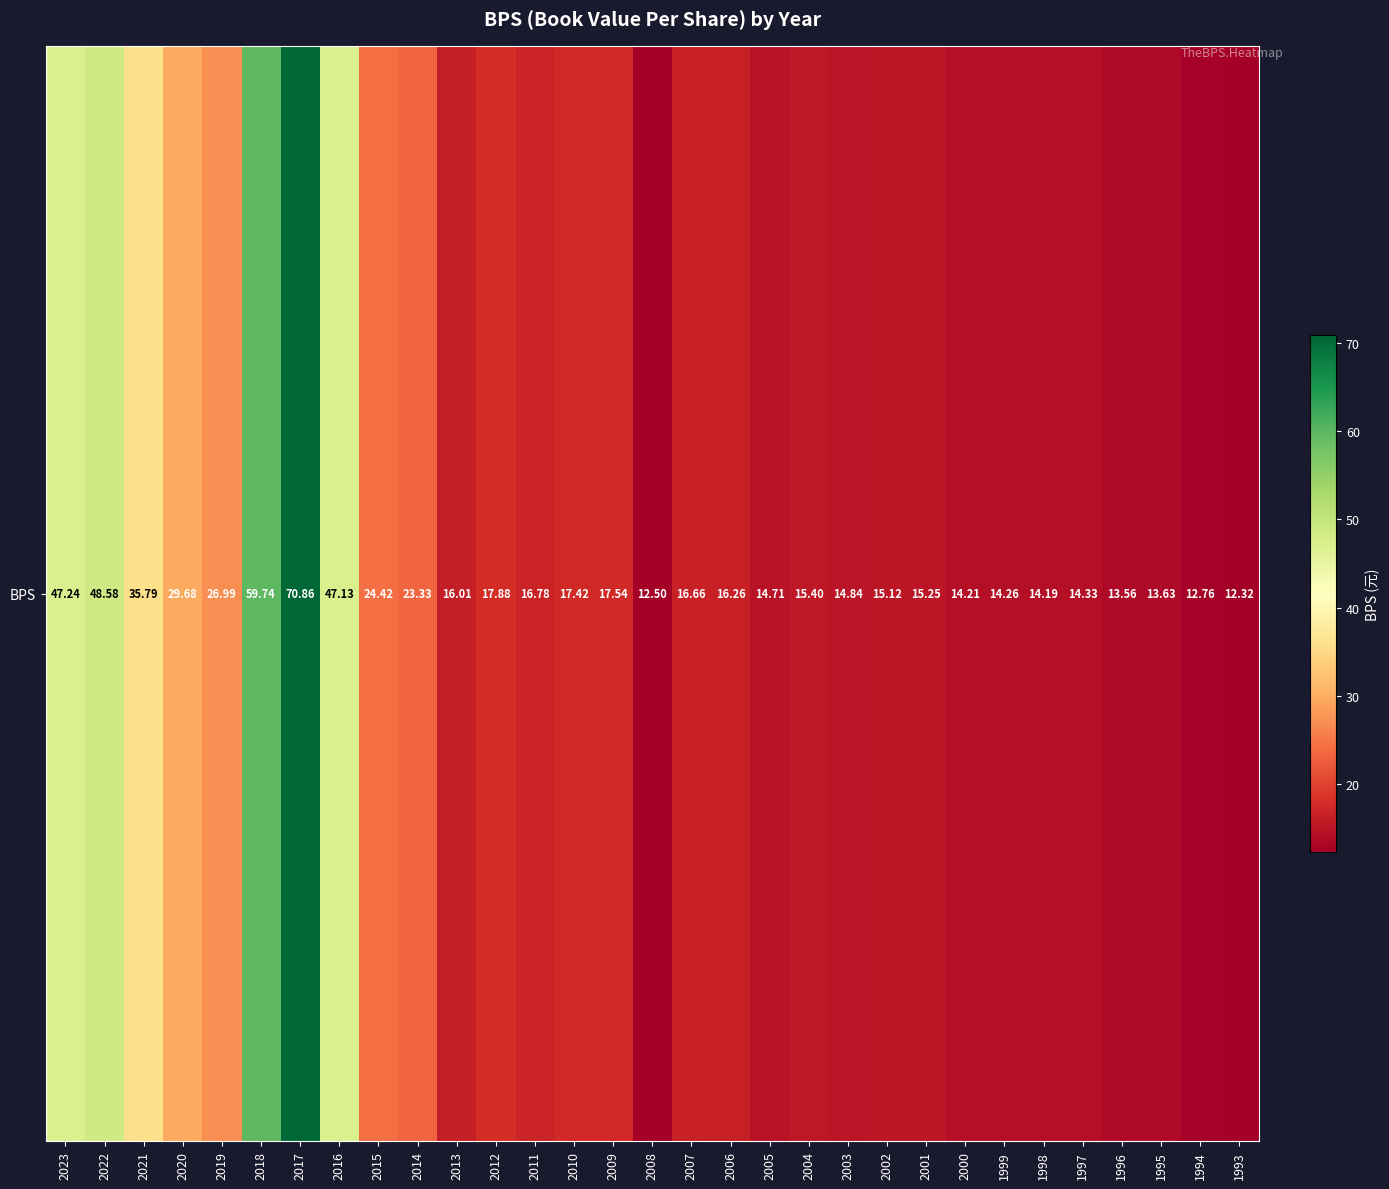

What is the difference between the second highest and second lowest values?

47.2